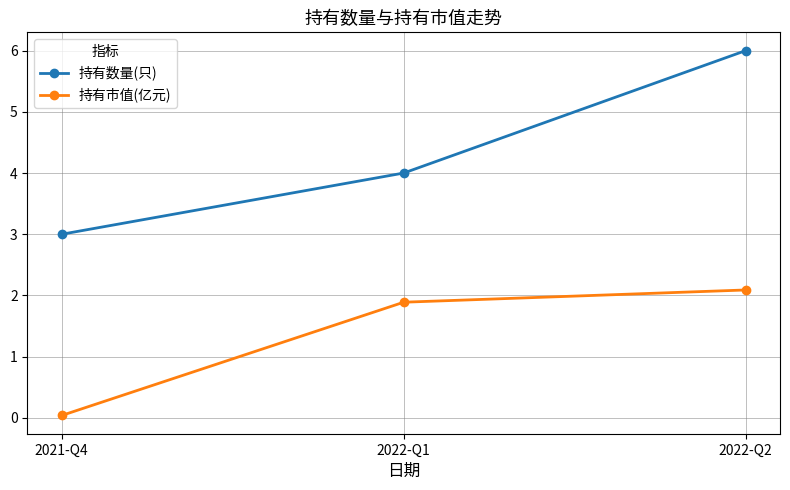

Which series has the widest spread of values?

持有数量(只)